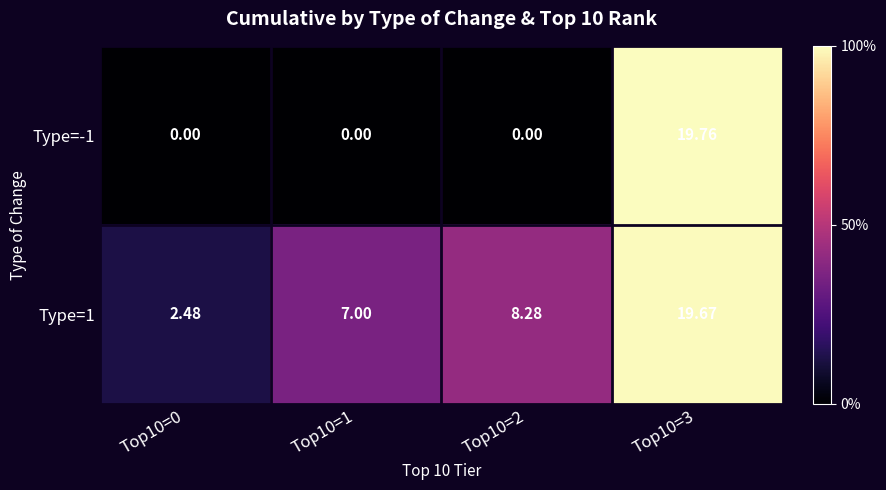

Is the value of Type=1 at Top10=0 greater than the value of Type=-1 at Top10=3?

No